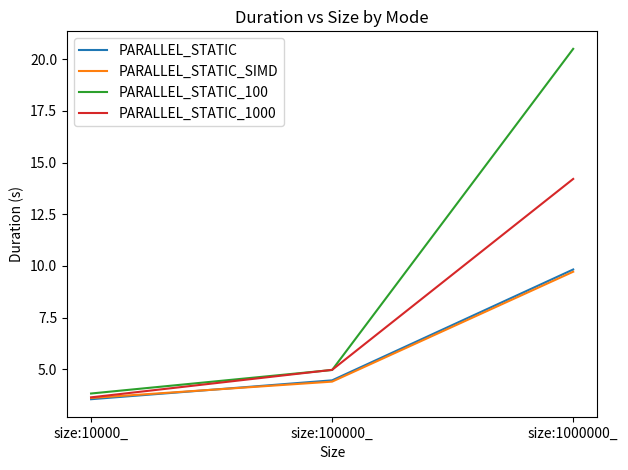

Rank the categories by PARALLEL_STATIC_1000 value from lowest to highest.

size:10000_, size:100000_, size:1000000_